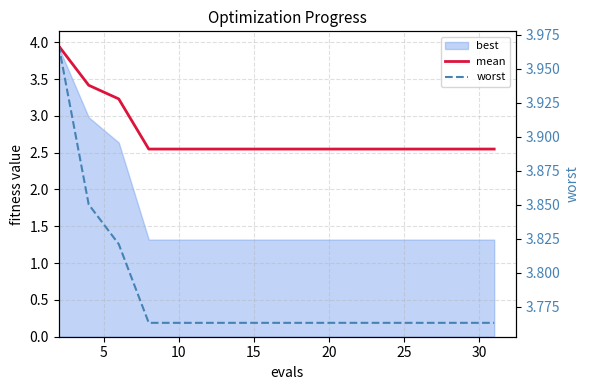

What is the maximum value for worst?

4.0